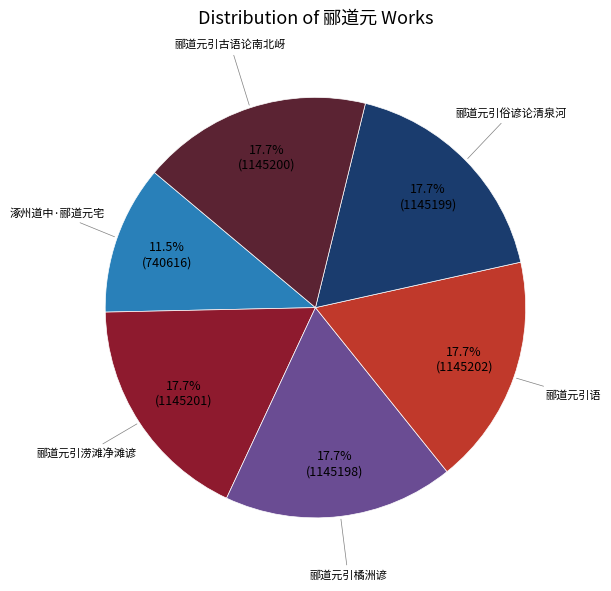

How many slices are in this pie chart?

6